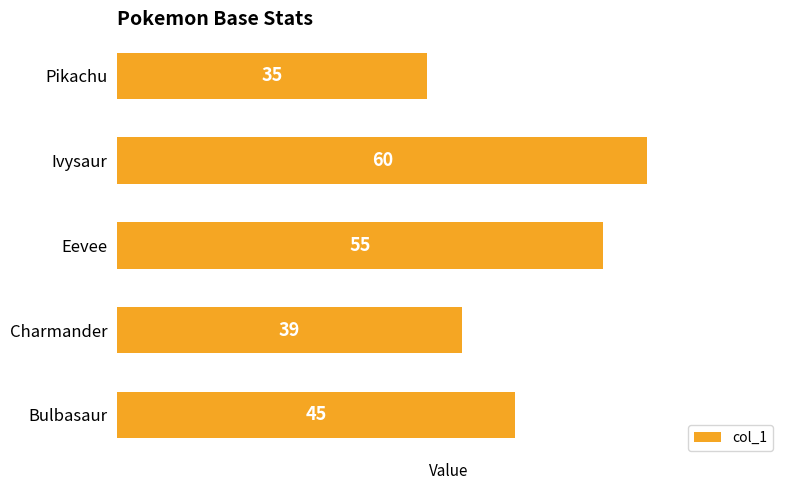

What is the ratio of the value at Ivysaur to the value at Bulbasaur?

1.3